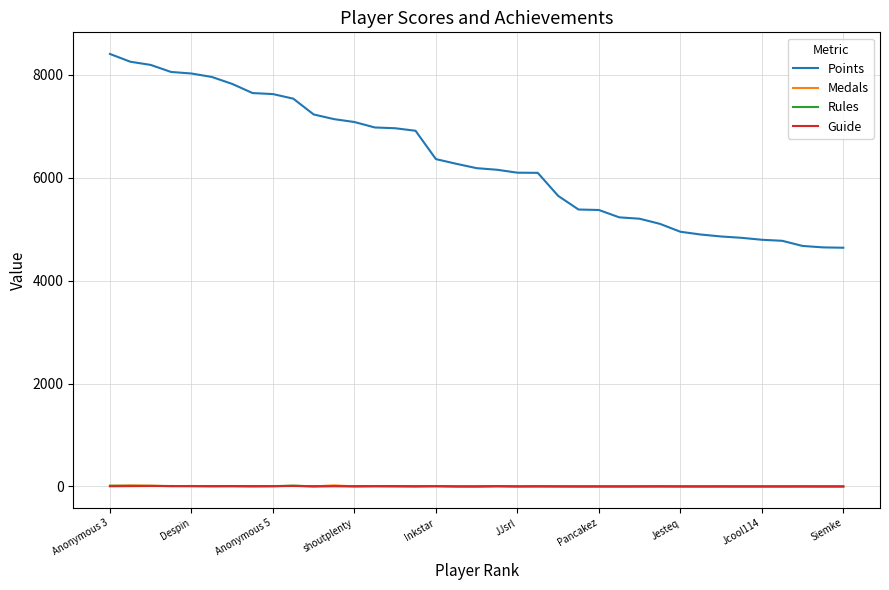

How many distinct data groups are displayed?

4